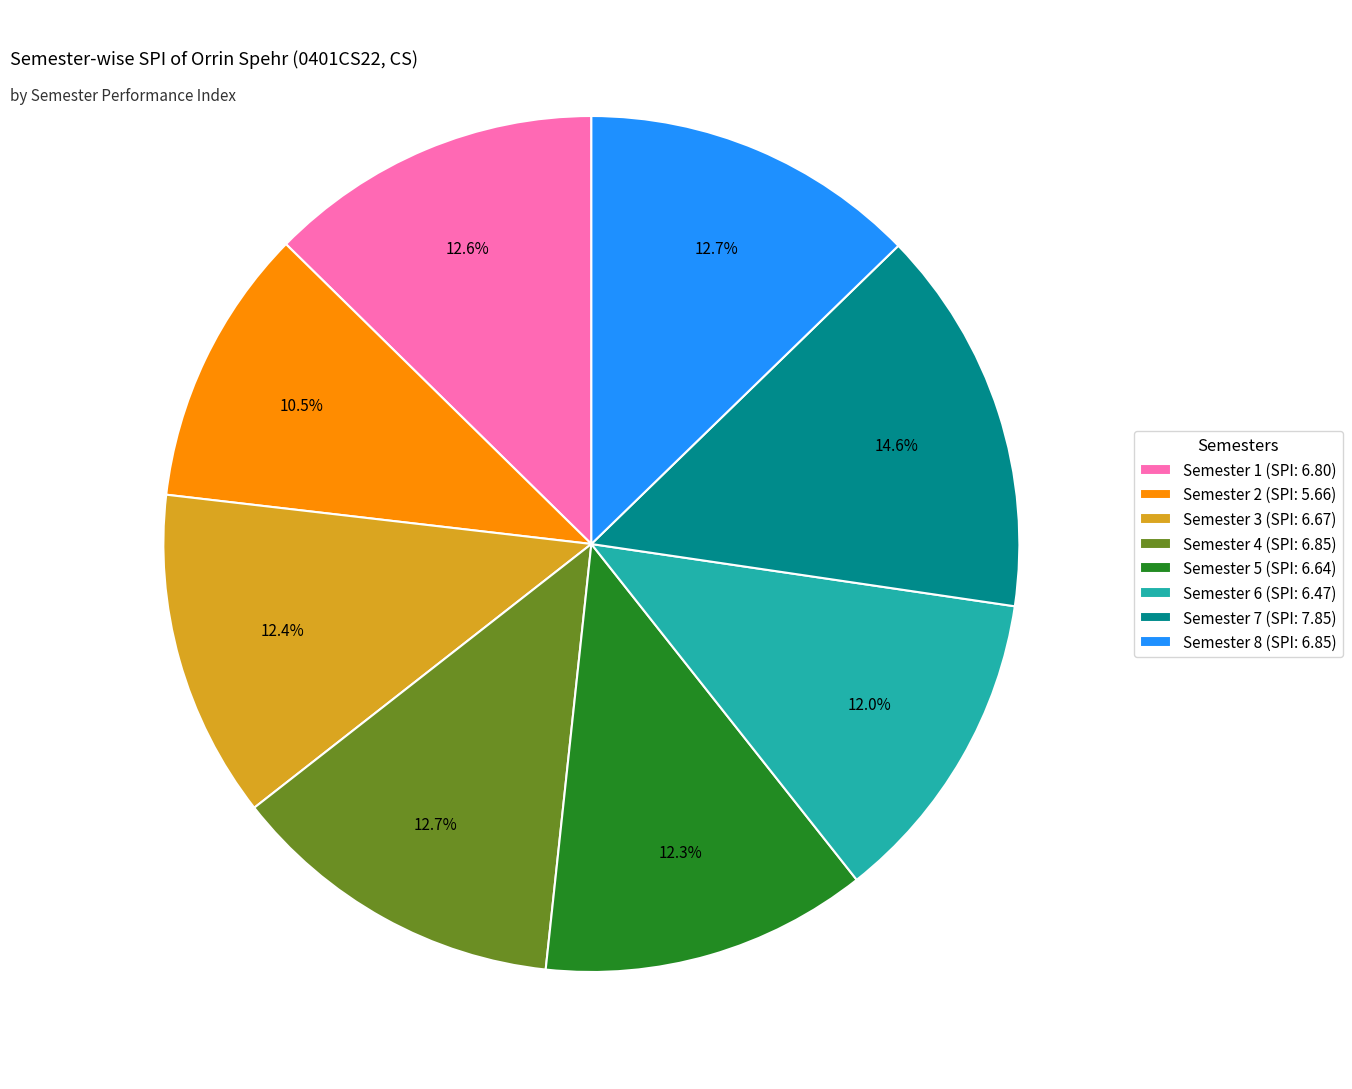

Approximately how many times larger is the value at Semester 5 (SPI: 6.64) compared to Semester 4 (SPI: 6.85)?

1.0